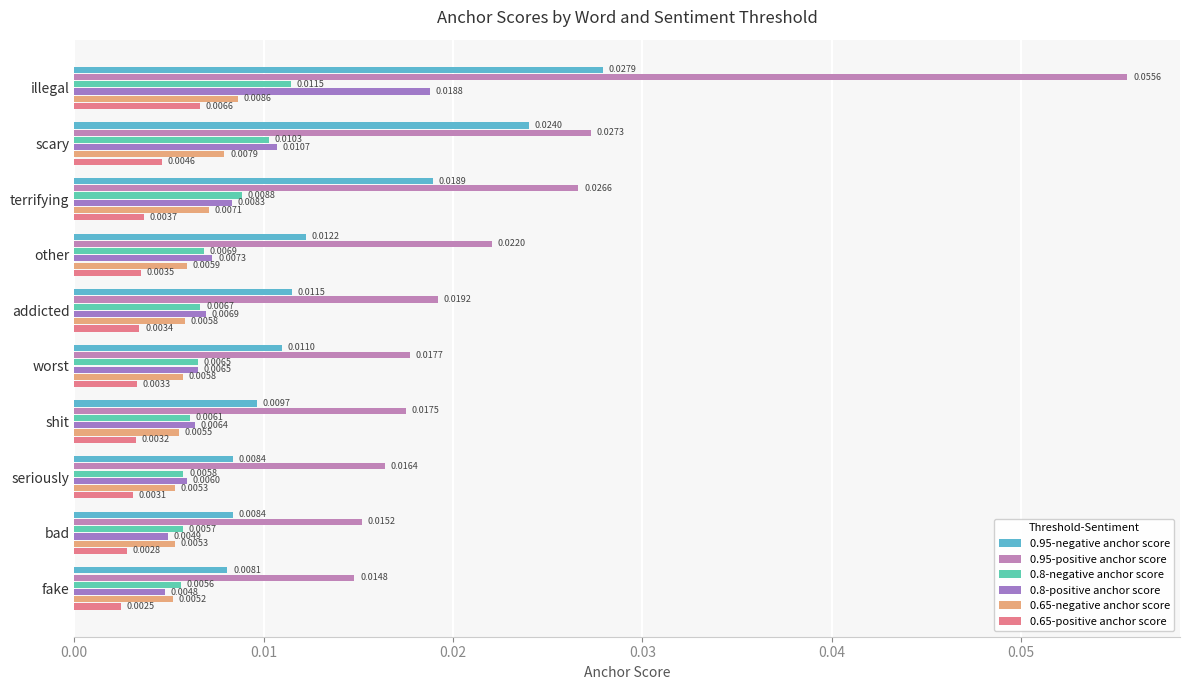

At how many categories does at least one series exceed 0?

10